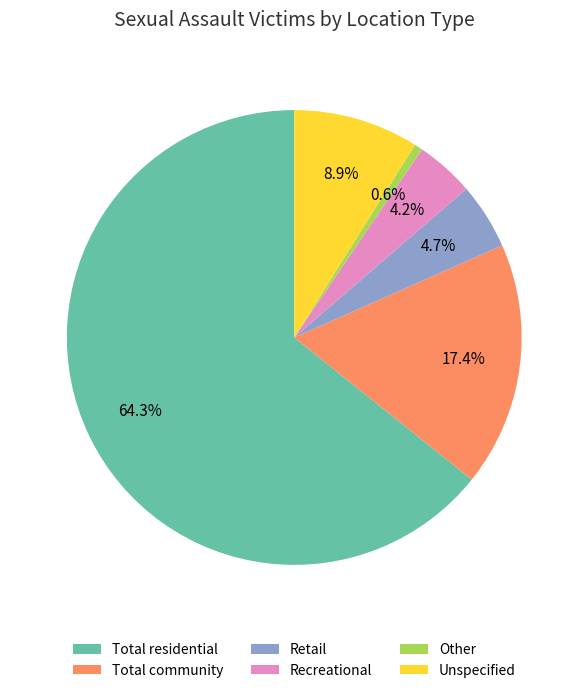

What is the majority slice?

Total residential